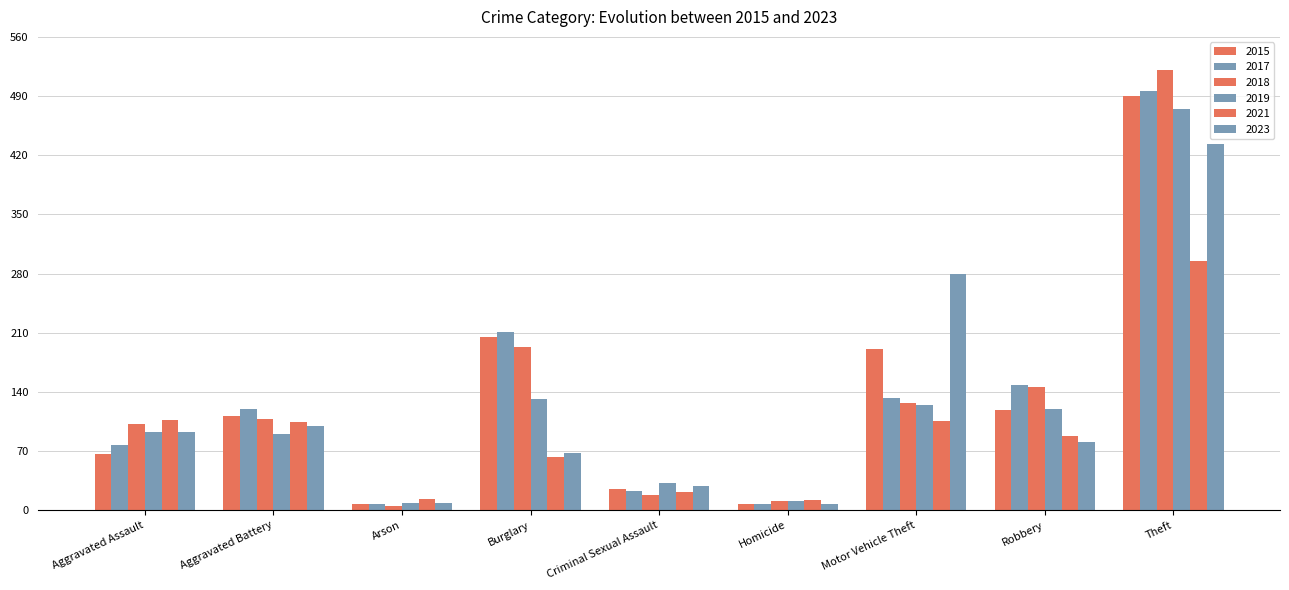

At how many categories does at least one series exceed 269?

2